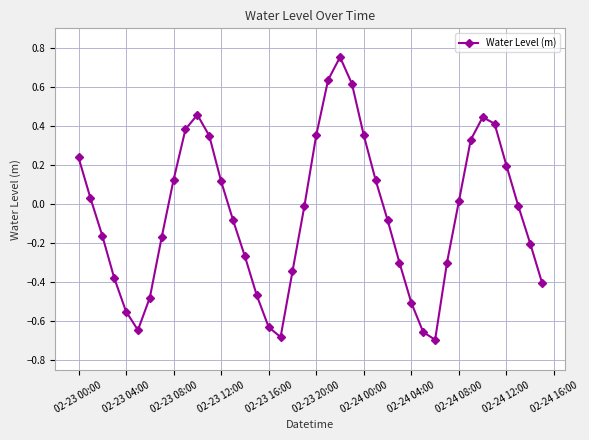

What is the sum of all values?

-2.1